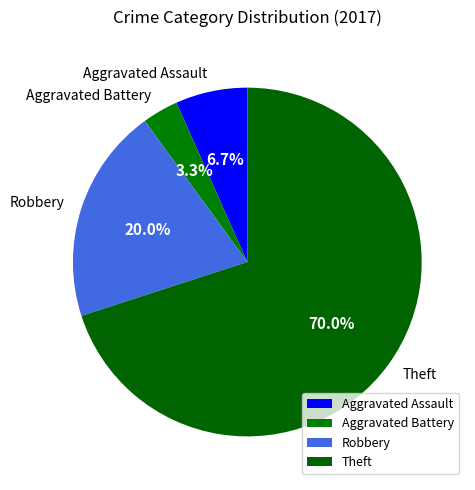

Is there a majority slice in this chart?

Yes